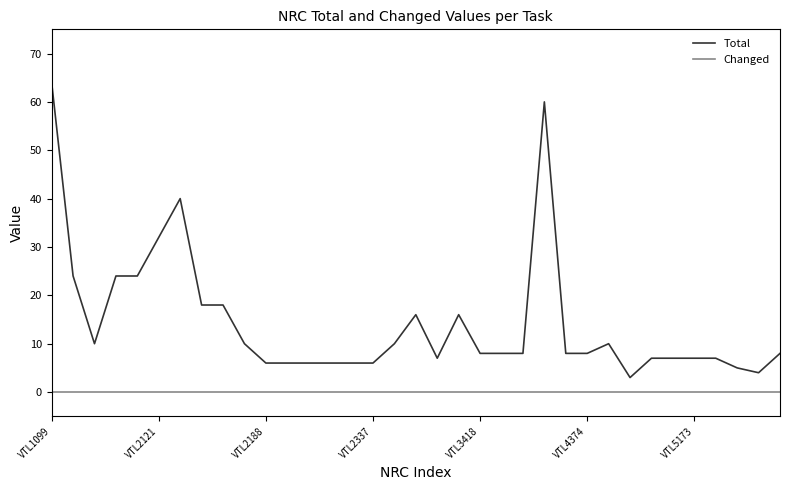

Which series has the largest range (max minus min)?

Total